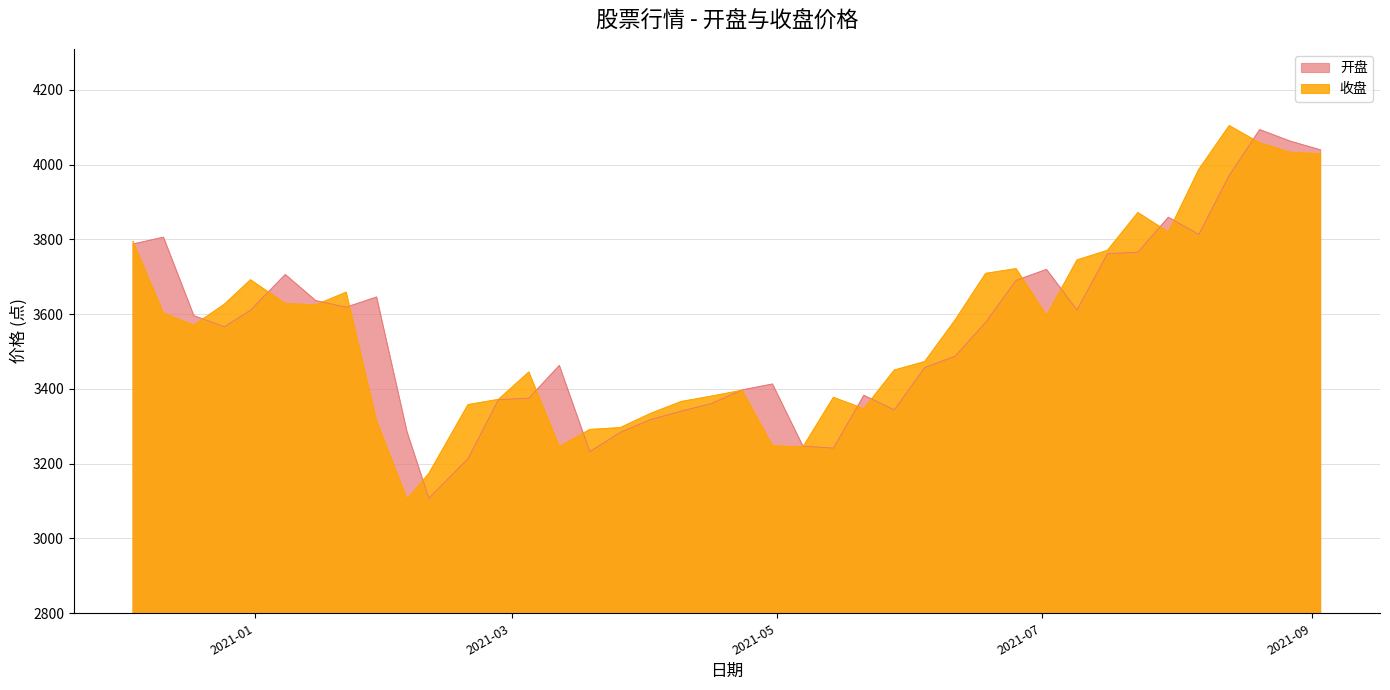

True or false: 收盘 has a value of 4779.0 at 2021-06-11.

False